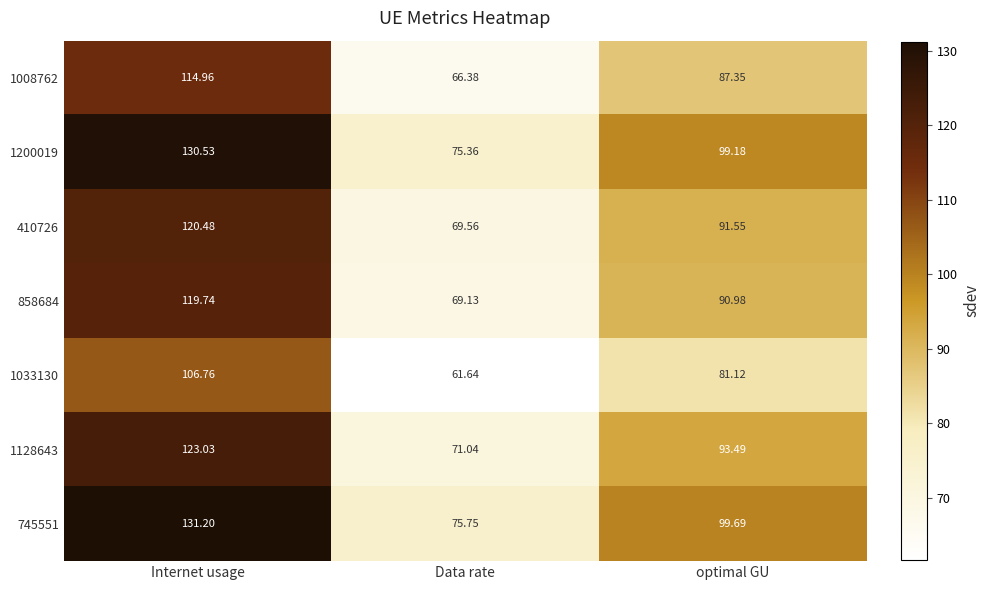

What is the total value across all series at Data rate?

488.9